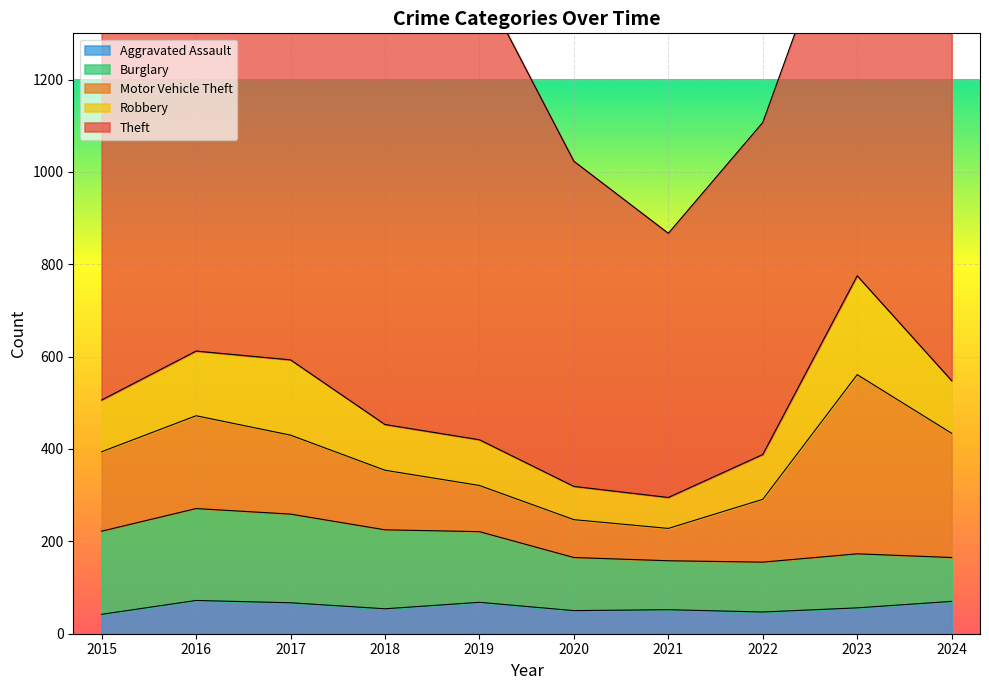

What is the difference between the Theft values at 2024 and 2019?

90